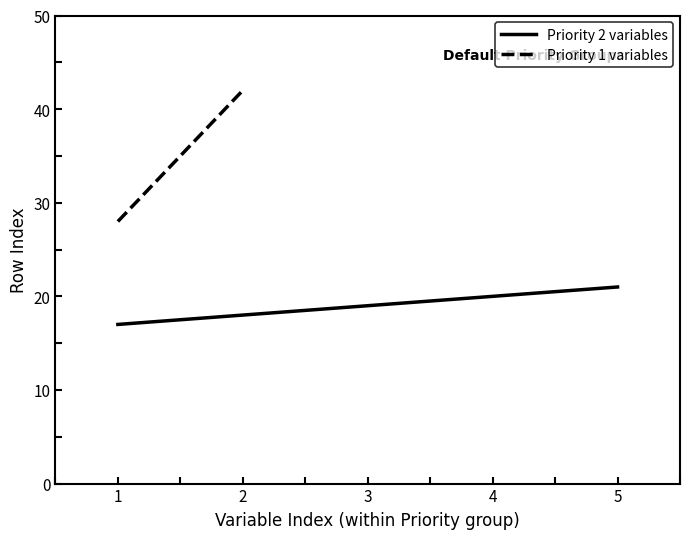

Reading right to left, list all the values displayed in this chart.

5=21	4=20	3=19	2=18	1=17